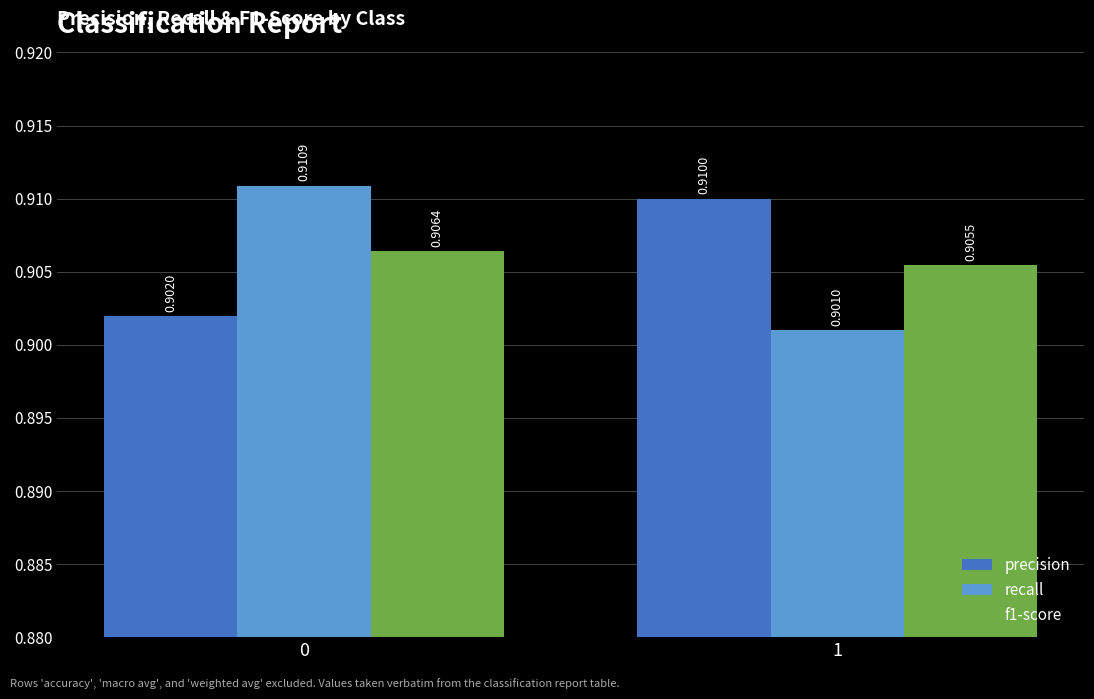

How many distinct data groups are displayed?

3